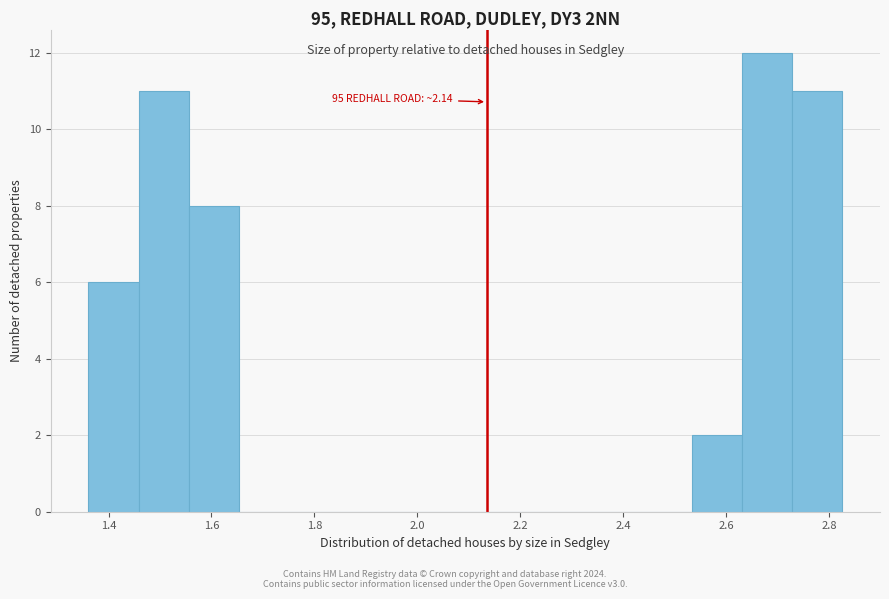

Which range on the x-axis has the tallest bar?

2.64 to 2.72